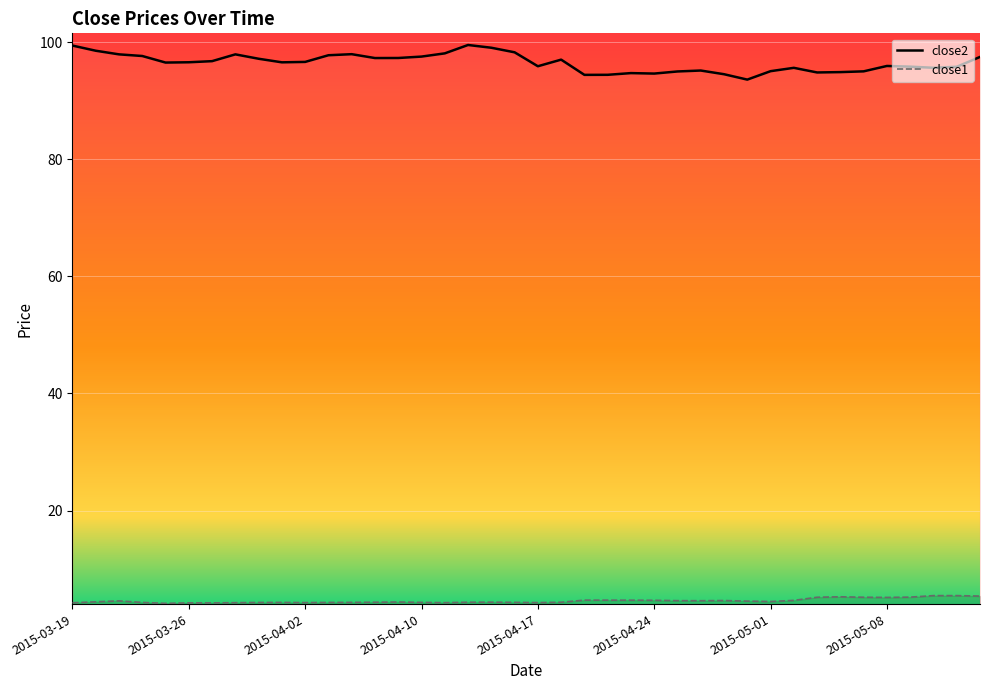

What is the label of the 13th point from the right?

2015-04-28